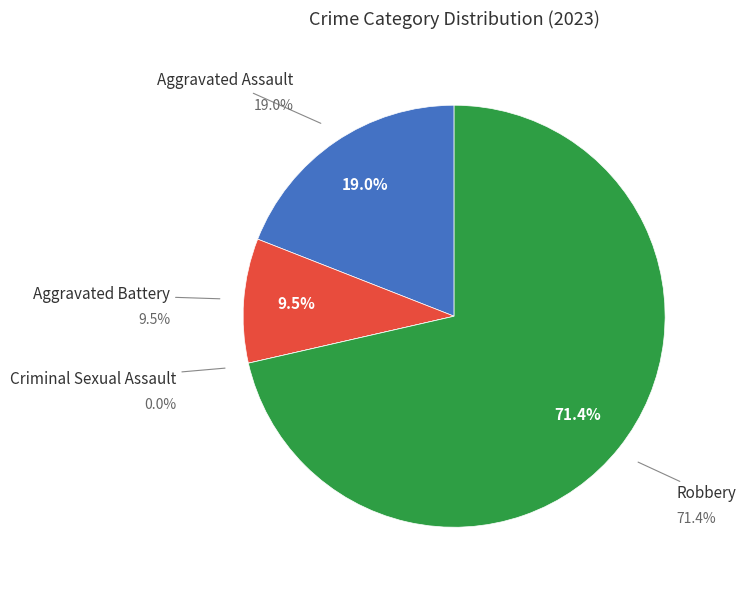

Rank the categories by value from lowest to highest.

Criminal Sexual Assault, Aggravated Battery, Aggravated Assault, Robbery